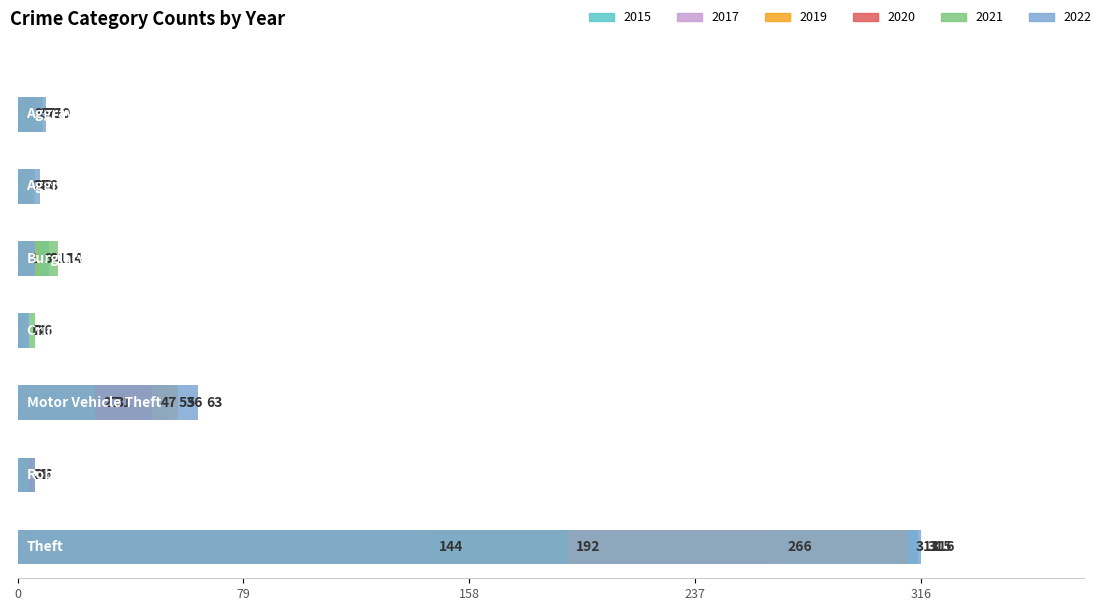

What is the difference between the 2017 values at Robbery and Aggravated Battery?

3